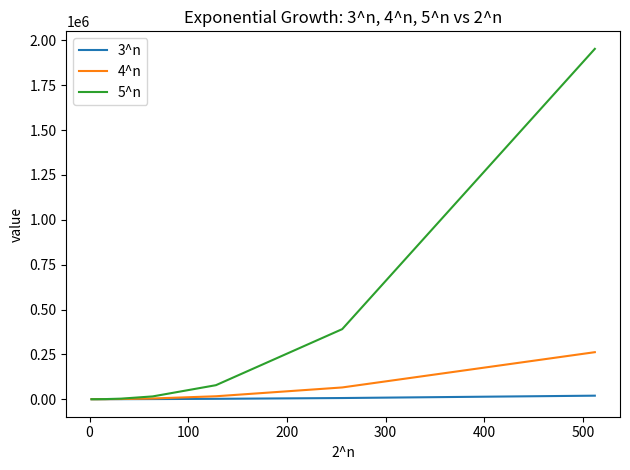

Which series has the largest range (max minus min)?

5^n